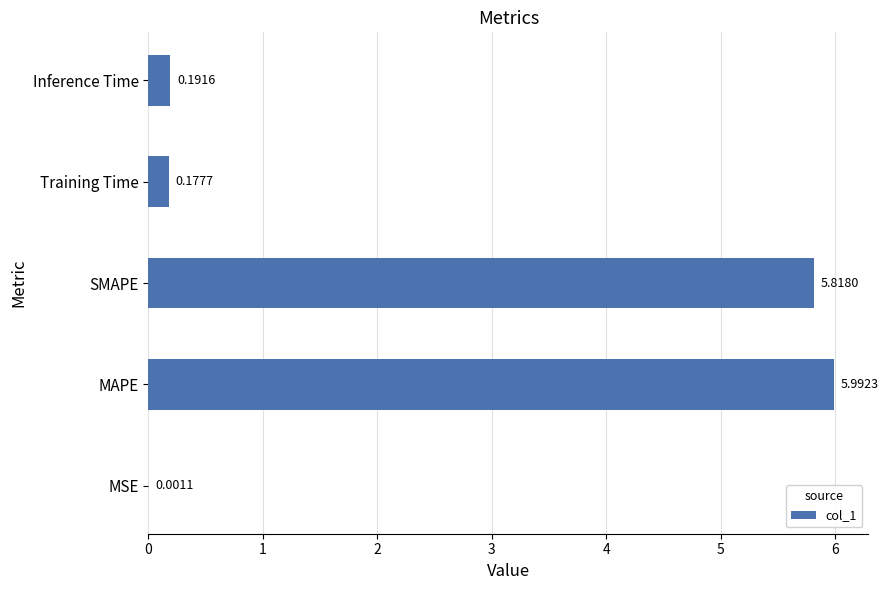

Between MAPE and SMAPE, which is larger?

MAPE